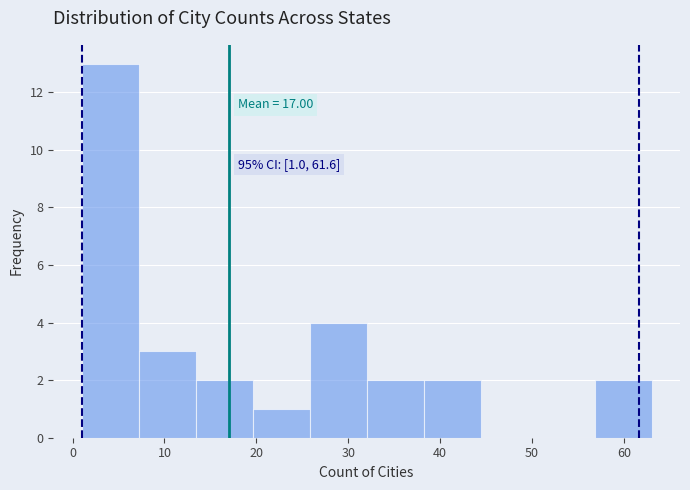

Over which range of the x-axis is the bar tallest?

1.0 to 7.2